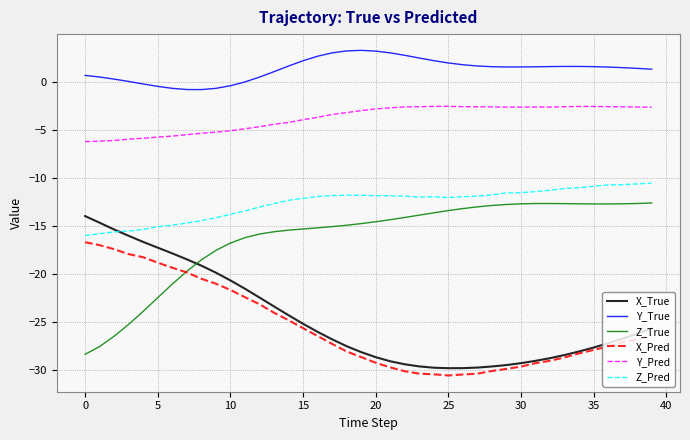

Which series has the largest total across all categories?

Y_True